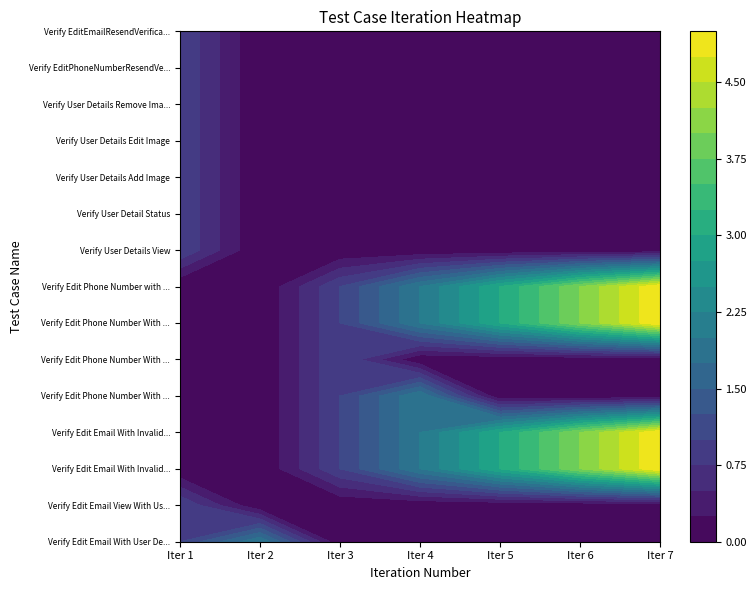

How many data points does each series have?

7